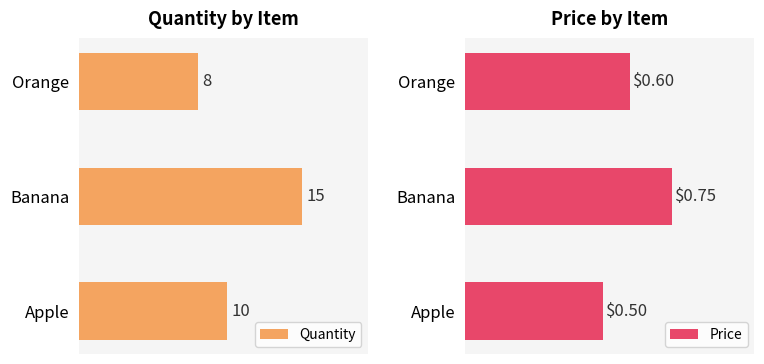

List the labels in order of Quantity value, smallest first.

Orange, Apple, Banana